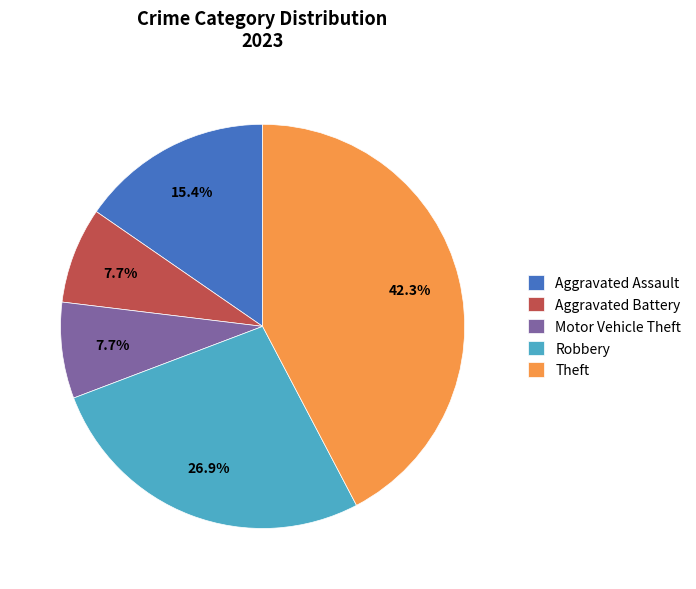

Which slice is the largest?

Theft